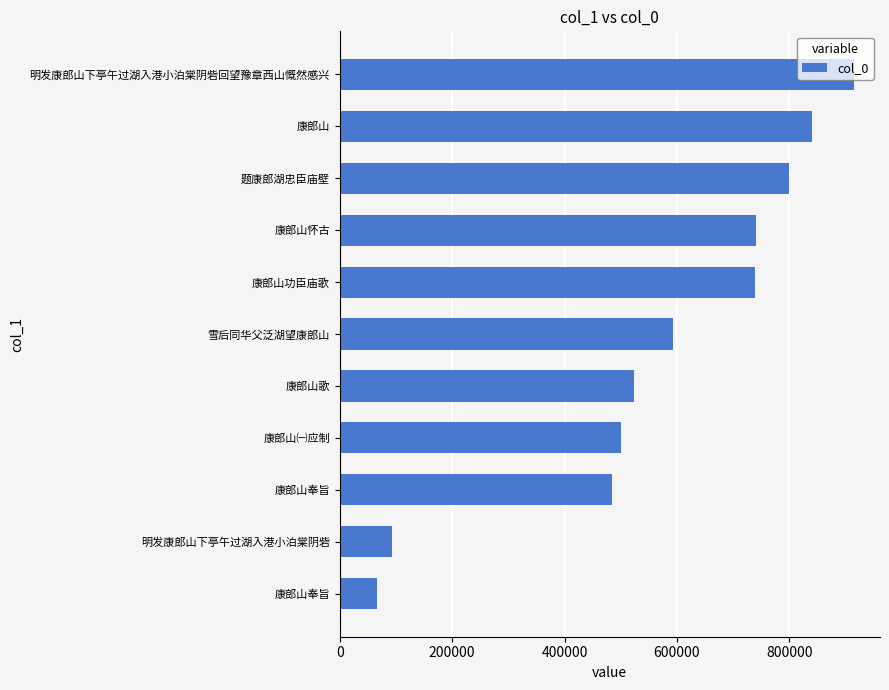

What is the smallest value displayed?

66774